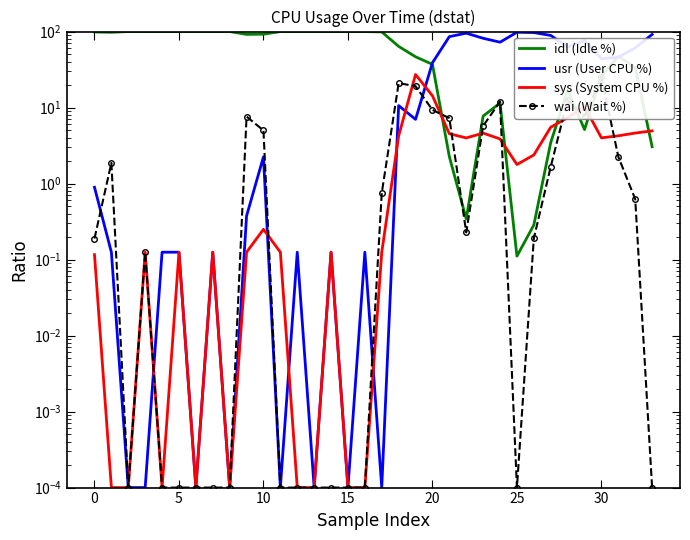

What is the total value across all series at 5?

100.0